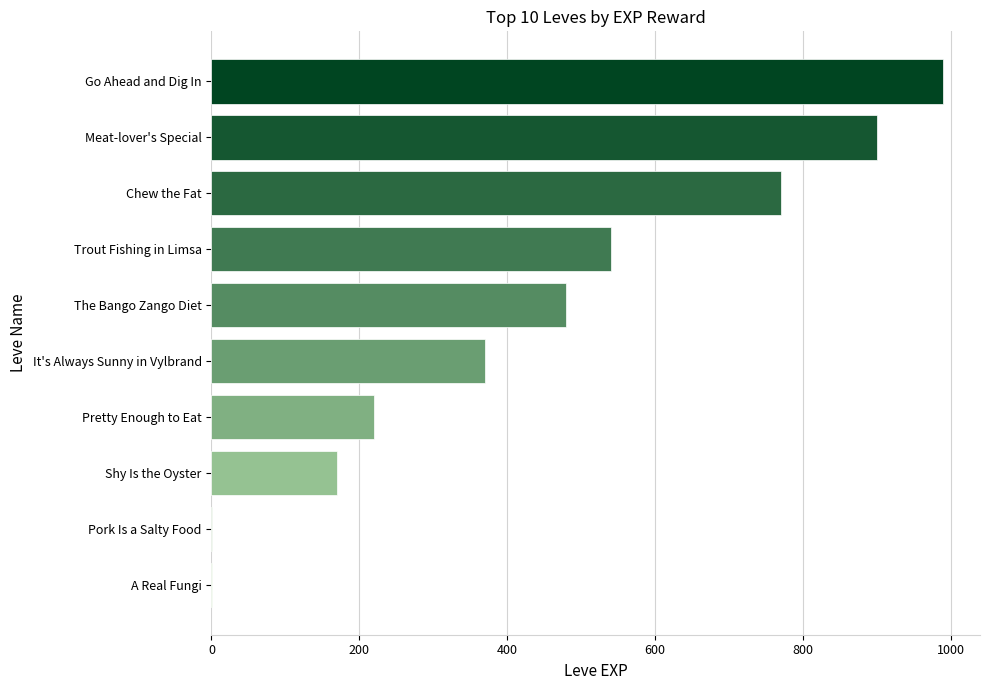

Is it true that the value at Pretty Enough to Eat is 220?

True